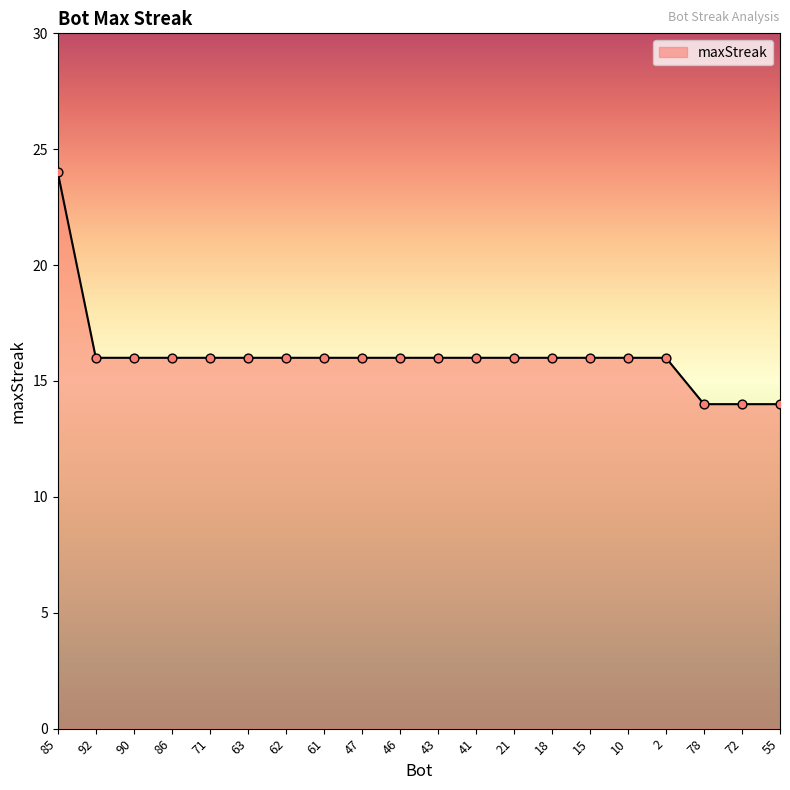

Which has a higher value, 72 or 15?

15